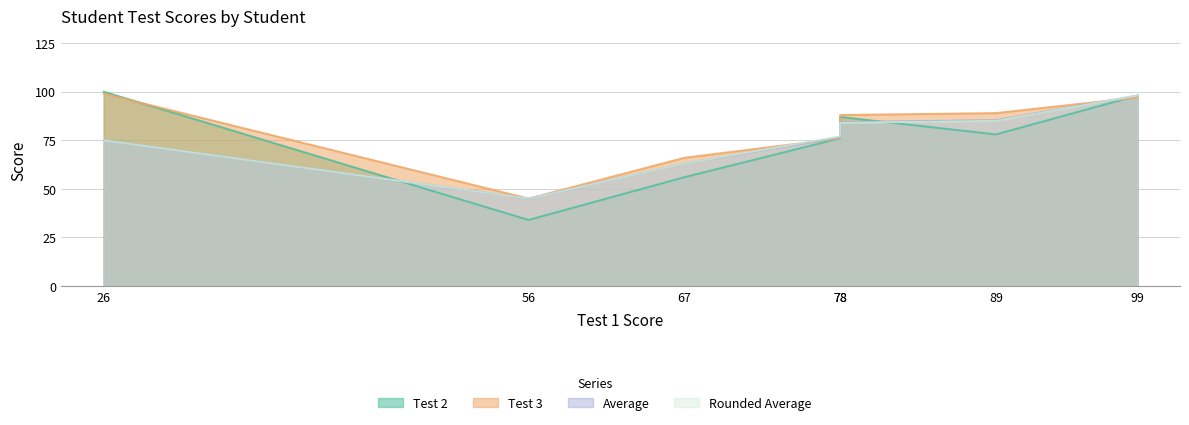

What is the difference between the second highest and minimum values in the Average series?

40.3